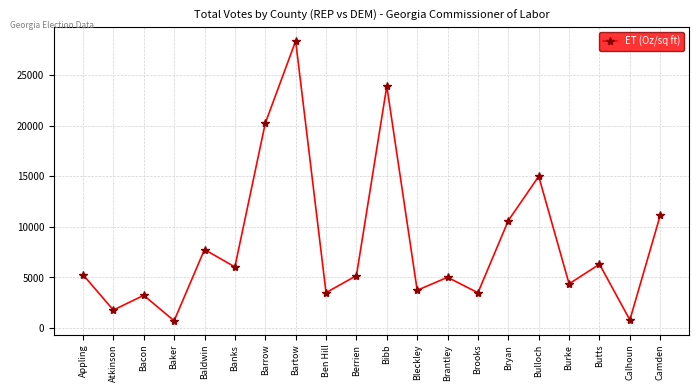

Which category has the highest value across all series?

Bartow